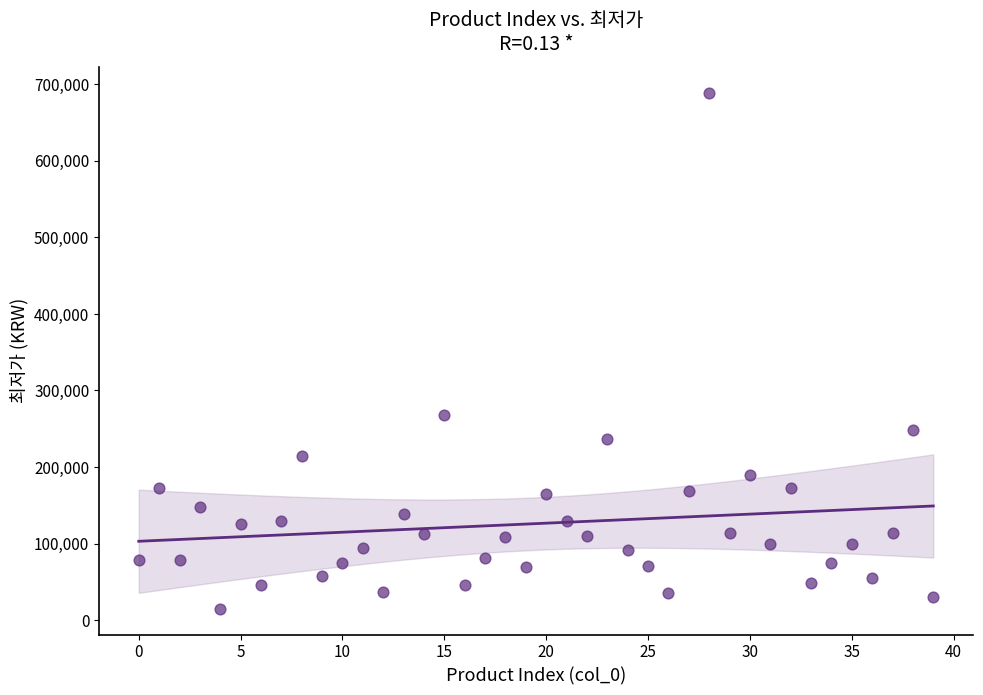

What Y value in the scatter plot is closest to 352000?

268270